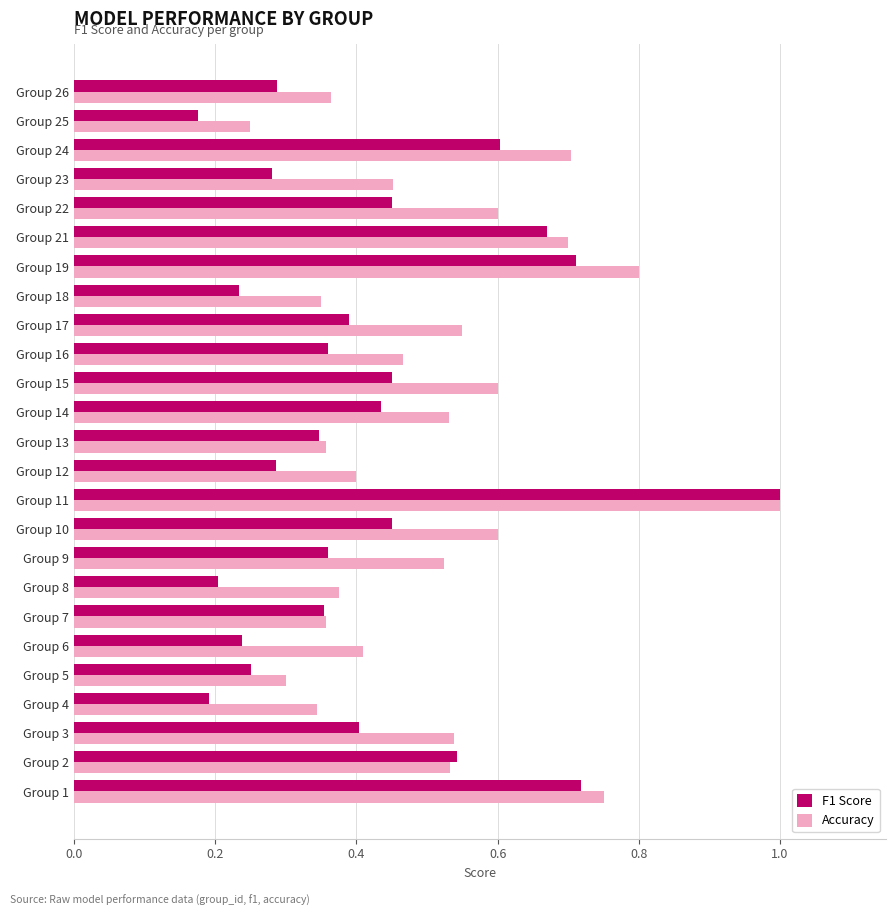

At which category is the sum across all series the highest?

Group 11